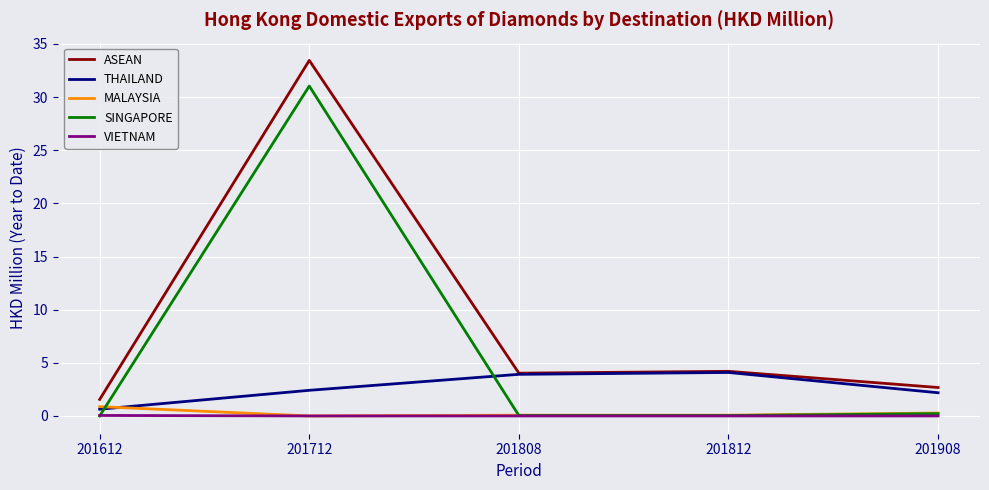

The SINGAPORE series shows 0.0 at 201612. True or false?

True